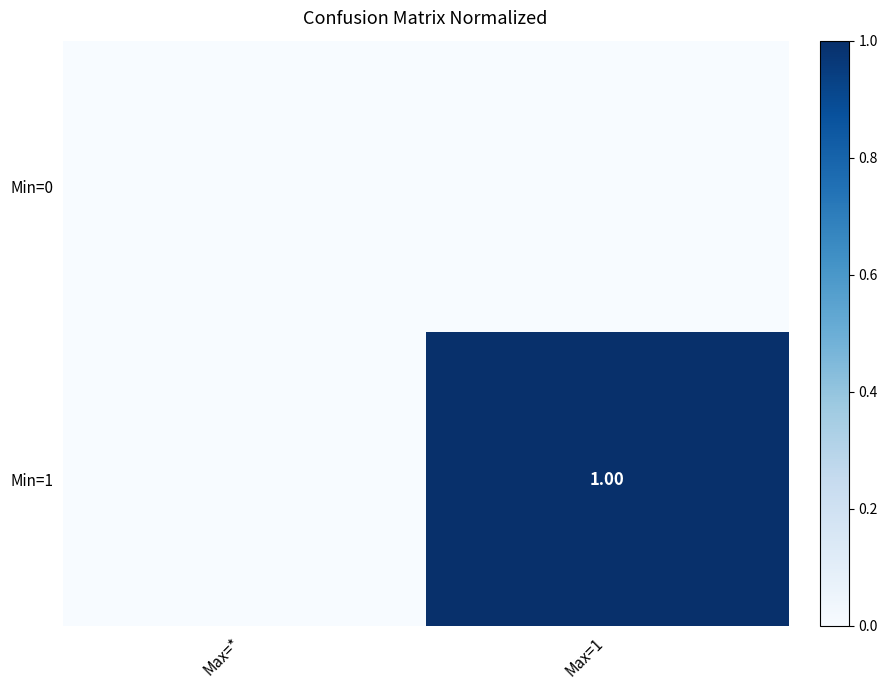

How many categories are shown in the chart?

2